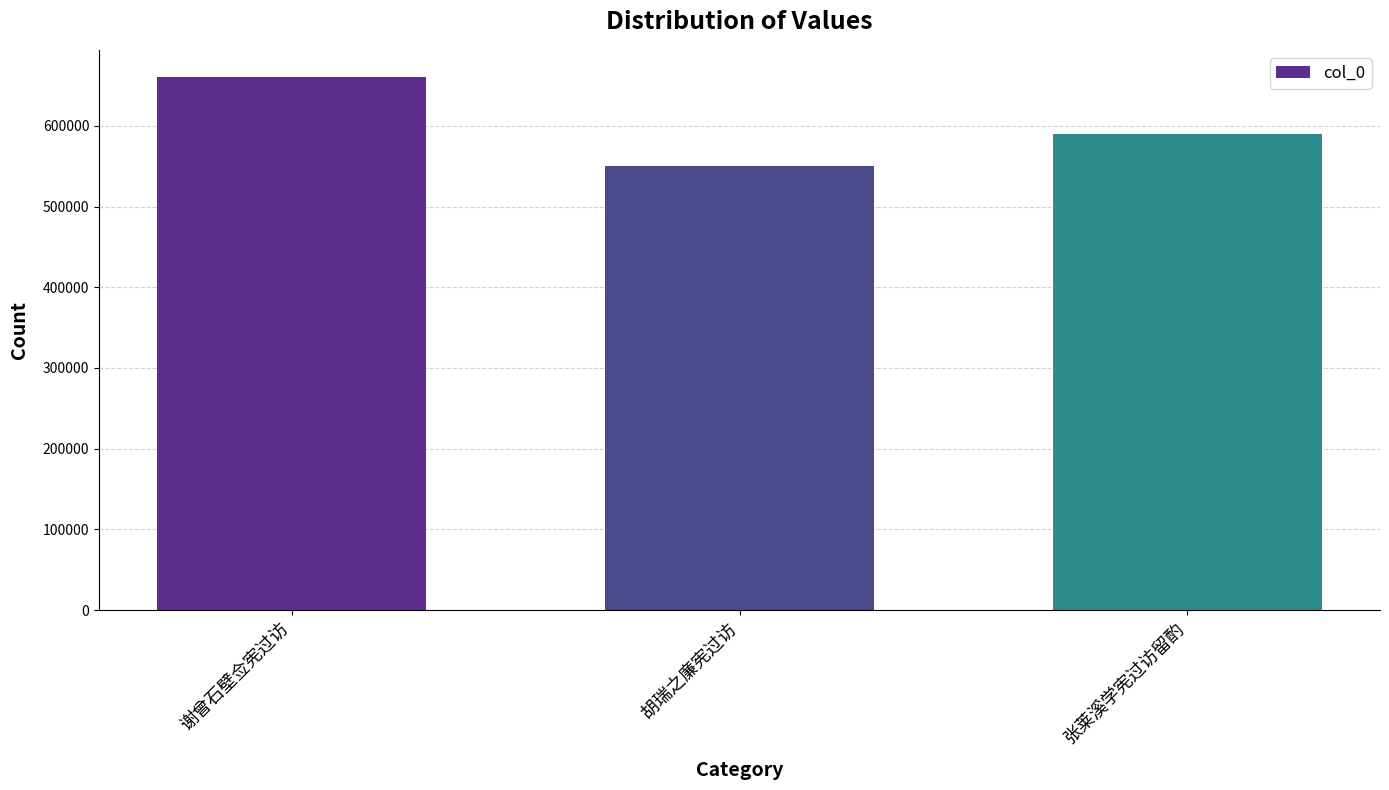

True or false: the data shows 184709 at 胡瑞之廉宪过访.

False